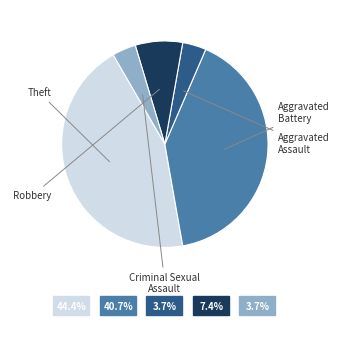

How many slices are in this pie chart?

5